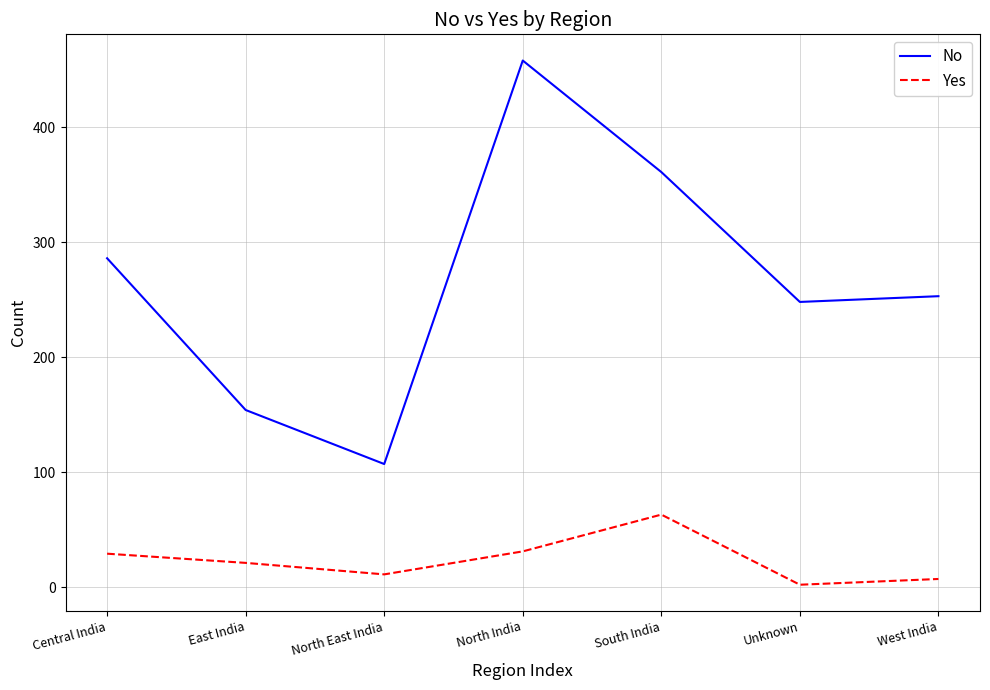

Where is the first local minimum for No?

North East India